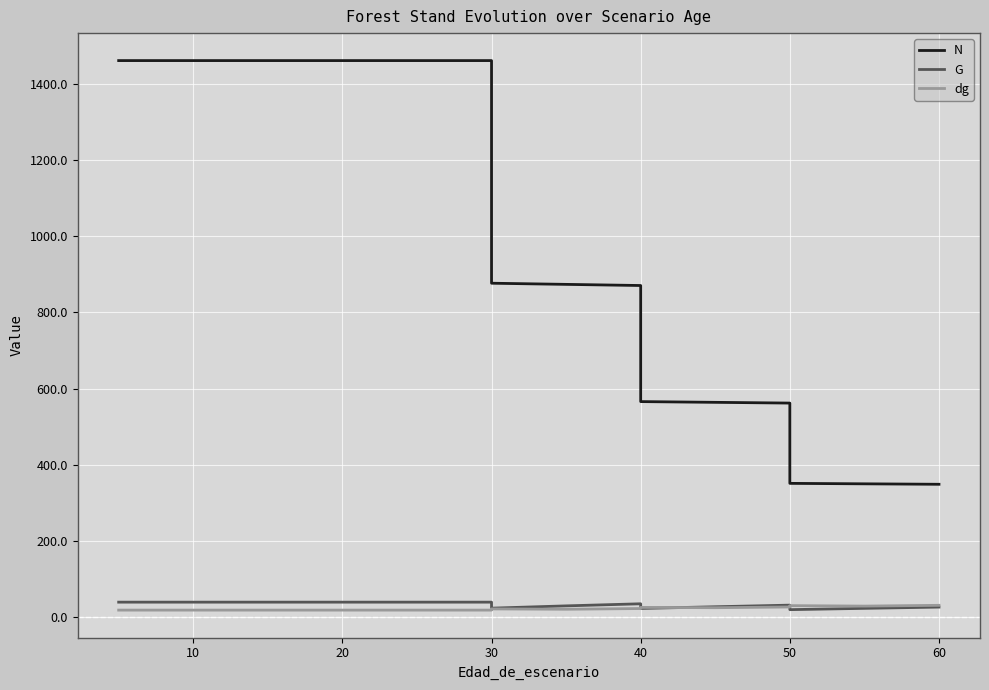

What is the difference between the maximum and minimum values in the dg series?

12.6